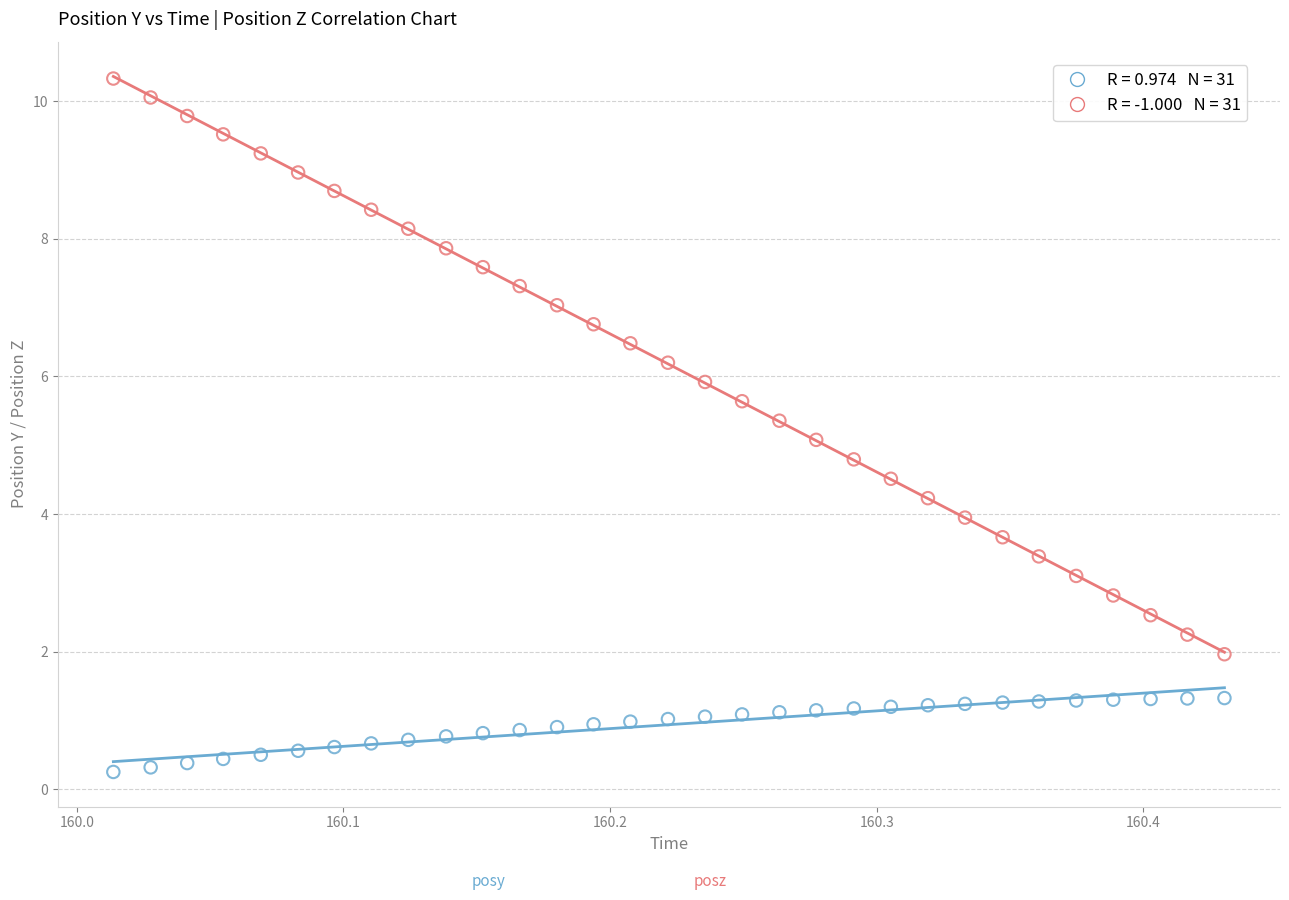

Across all data points, what is the range of Y values (max minus min)?

10.1